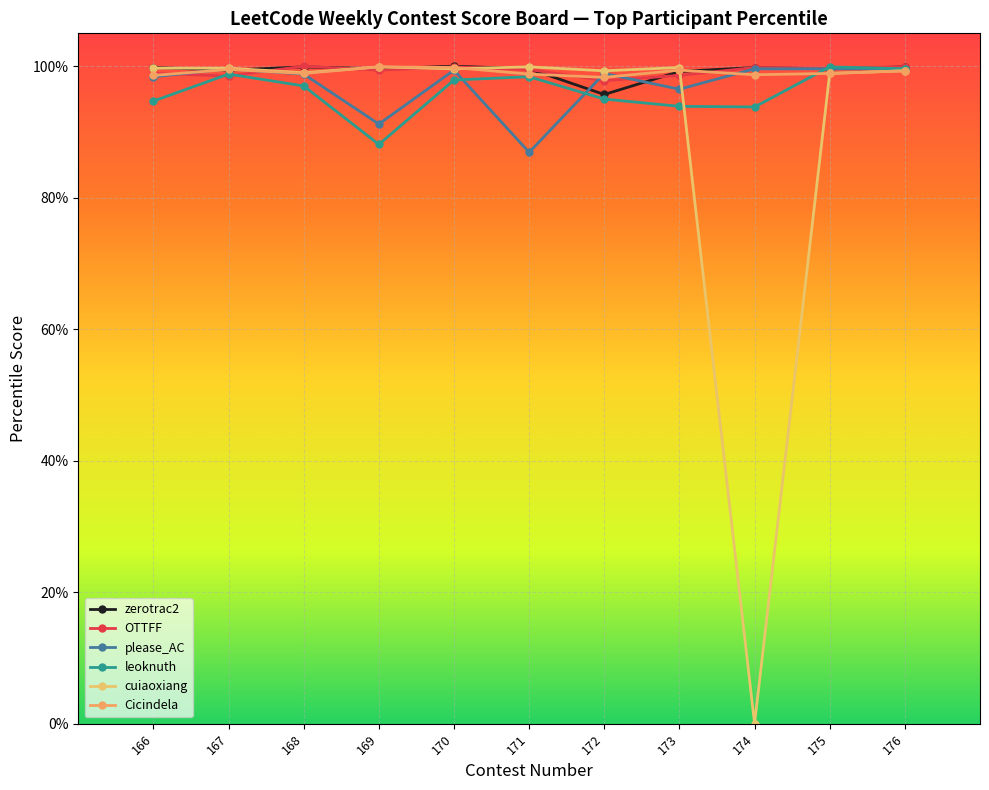

Which series has the widest spread of values?

cuiaoxiang